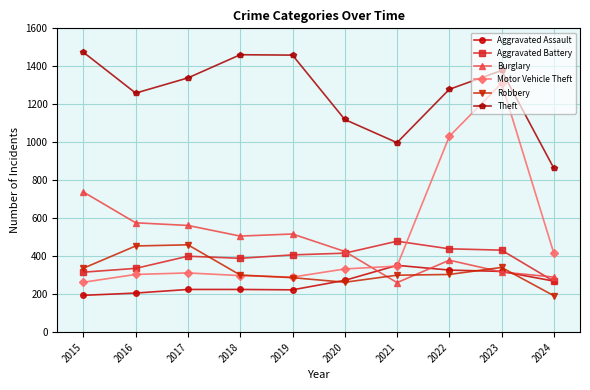

What value does the Robbery series have at 2017, to the nearest 50?

450